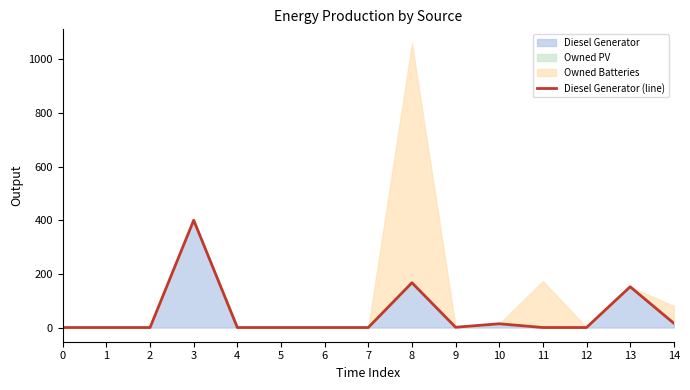

Reading right to left, extract all data points from this chart.

16	152	0	0	14	1	167	0	0	0	0	400	0	0	0